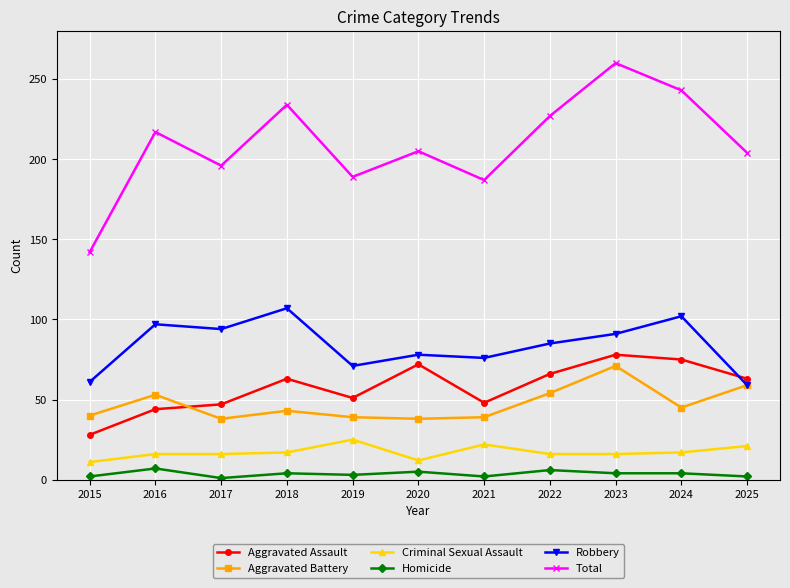

Read the Aggravated Battery value at 2017, to the nearest 5.

40